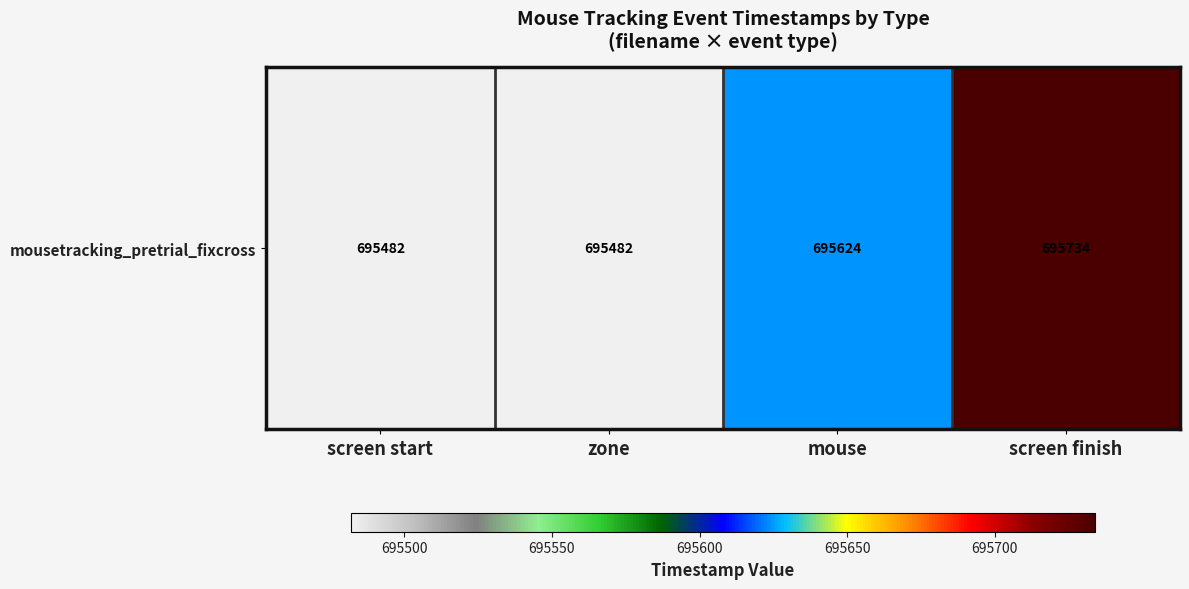

Which has a higher value, mouse or screen finish?

screen finish